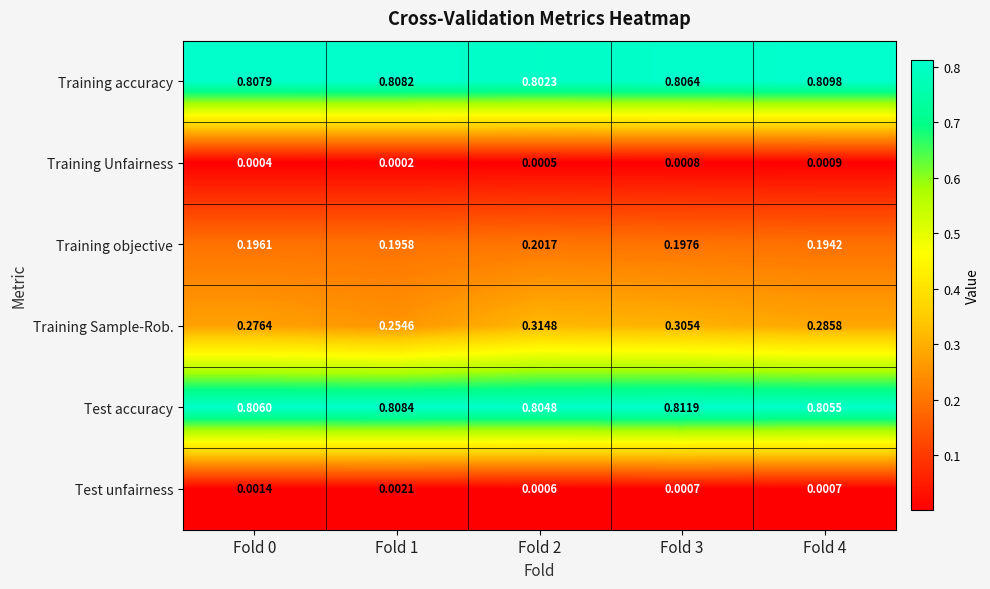

Which series has the largest total across all categories?

Test accuracy